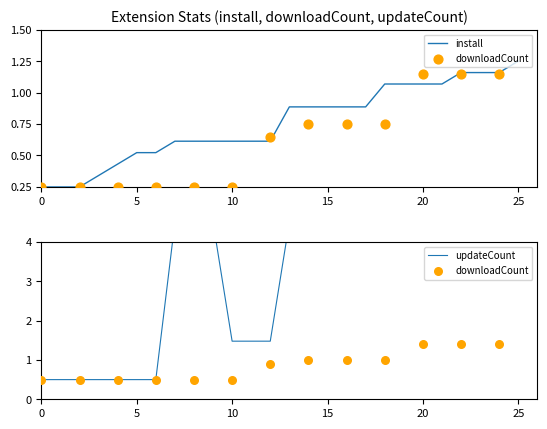

Which series reaches the minimum Y coordinate?

install